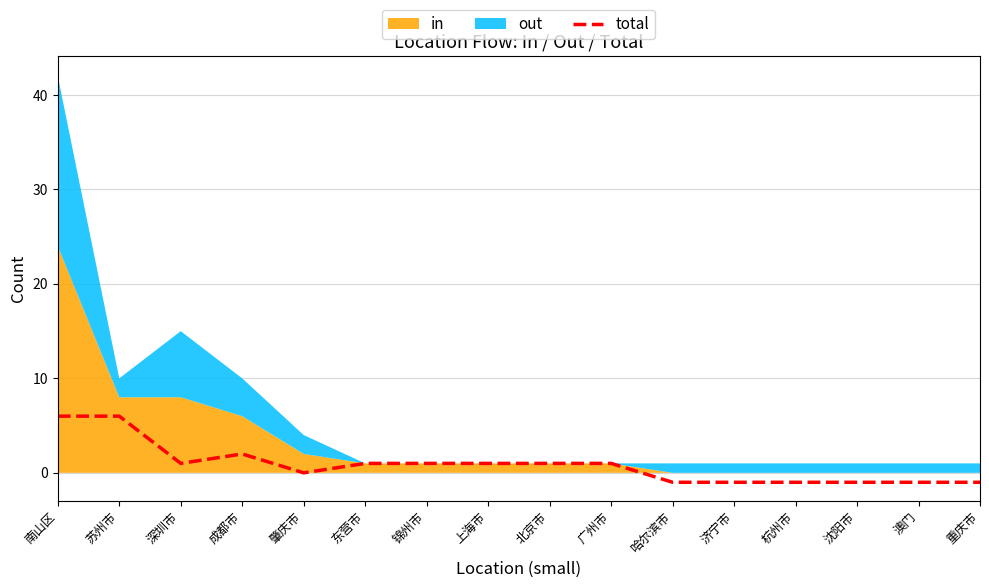

What is the highest value of the total series?

6